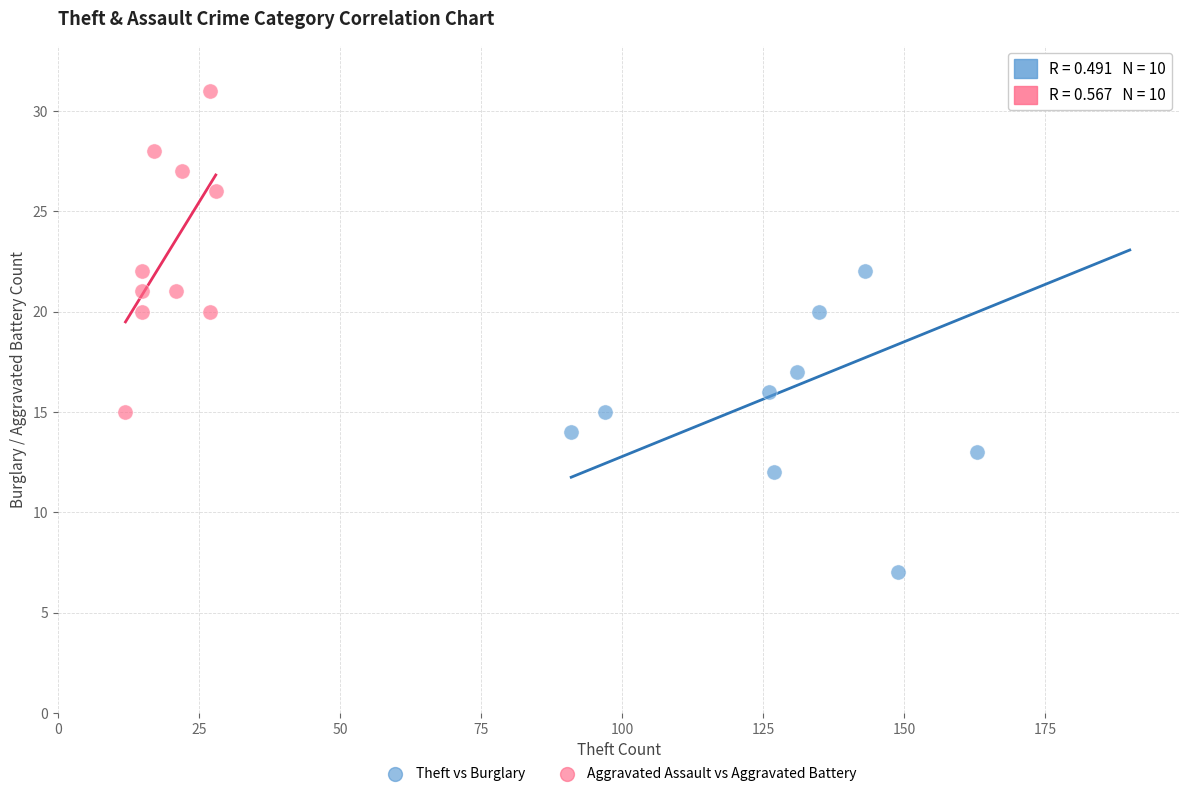

Which series has the widest spread of Y values?

Theft vs Burglary